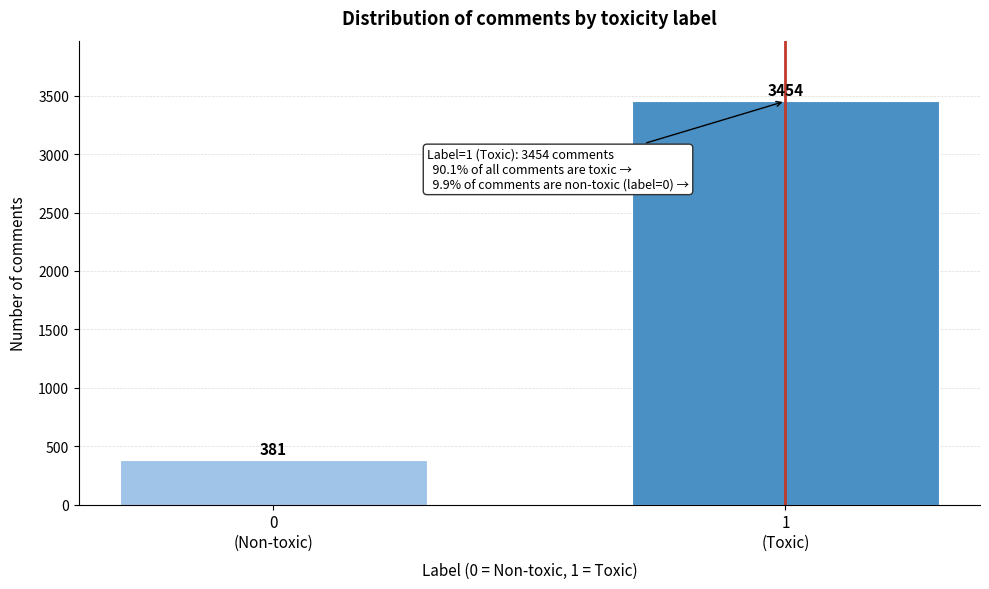

Reading left to right, what are all the values shown in this chart?

381	3454